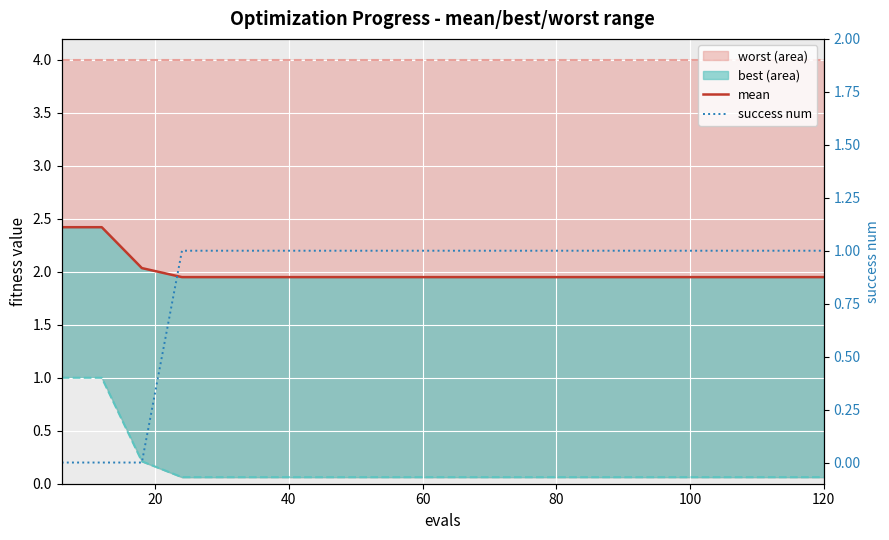

How many lines are shown in the chart?

4